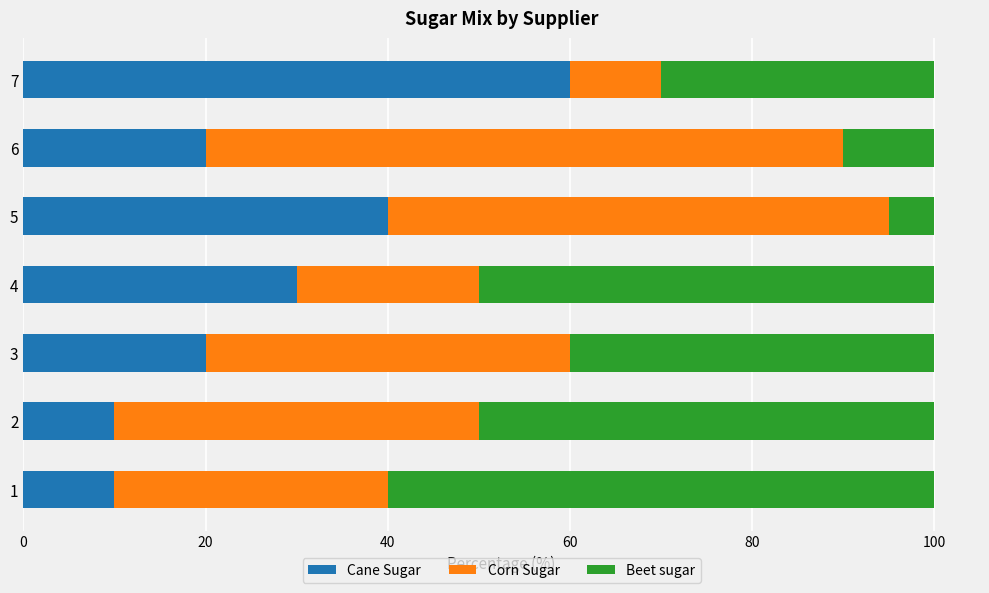

What is the total value across all series at 7?

100